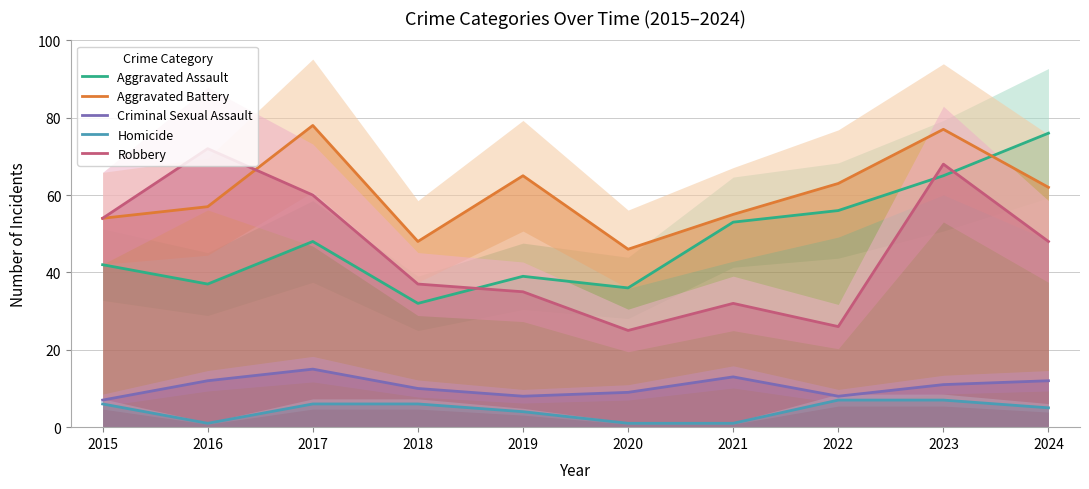

True or false: Aggravated Assault and Criminal Sexual Assault cross at least once.

False